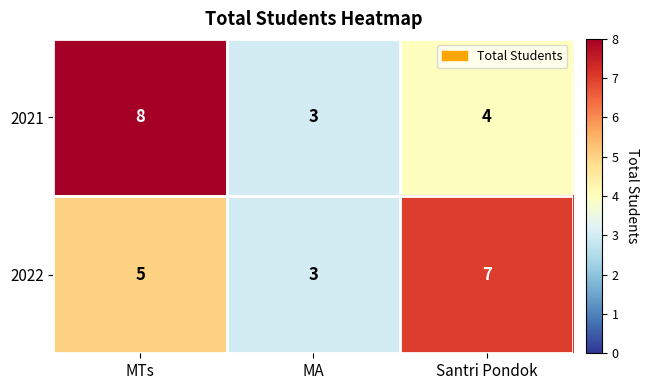

Count the number of categories in the chart.

3